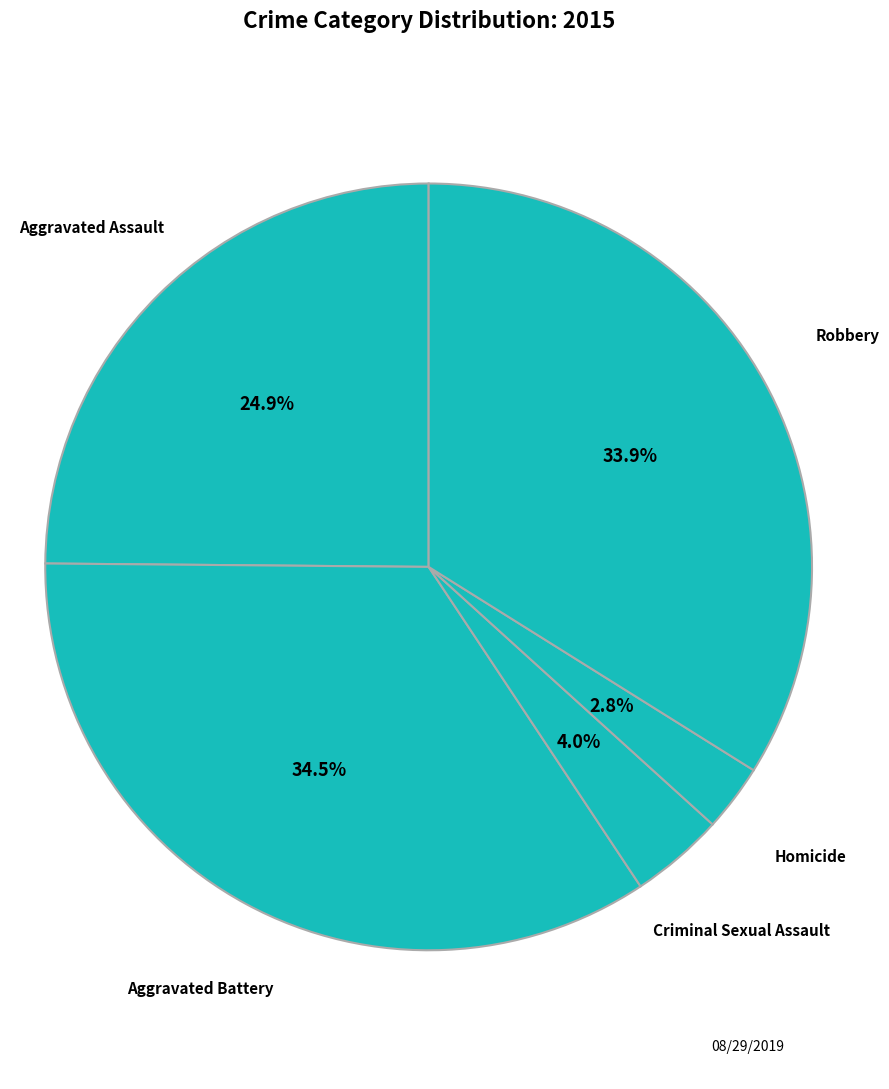

How many slices are in this pie chart?

5